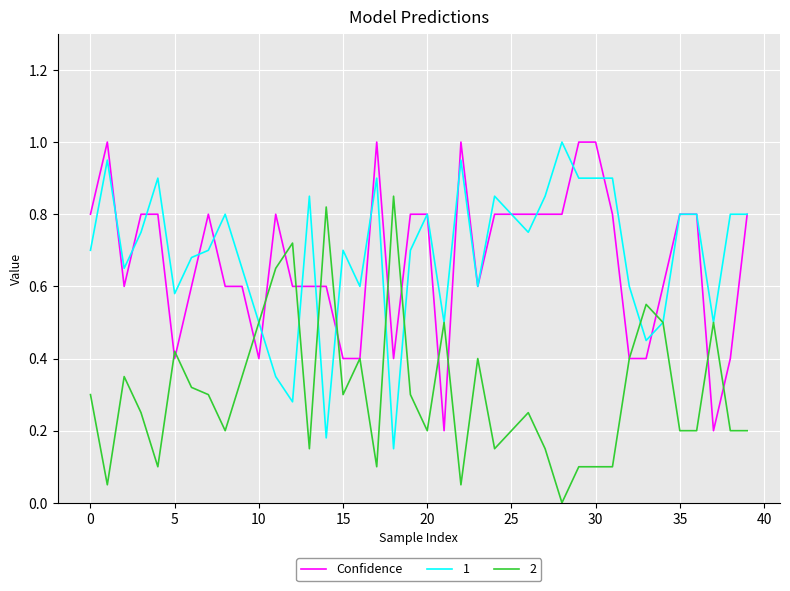

What is the highest value of the 1 series?

1.0